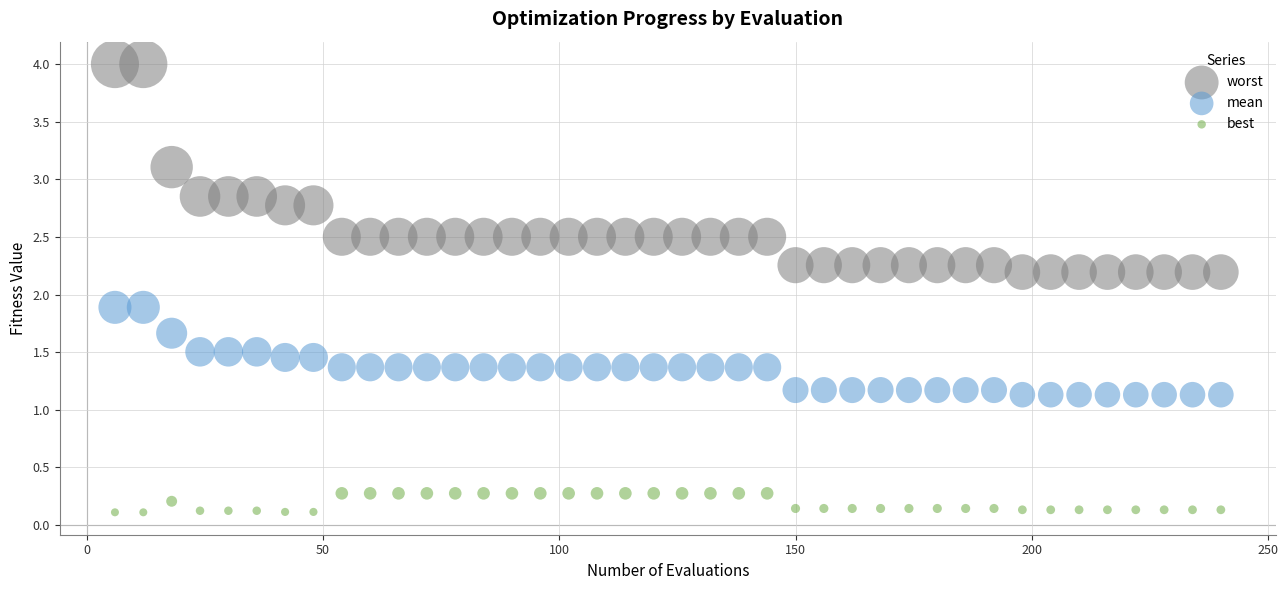

Which series reaches the minimum Y coordinate?

best